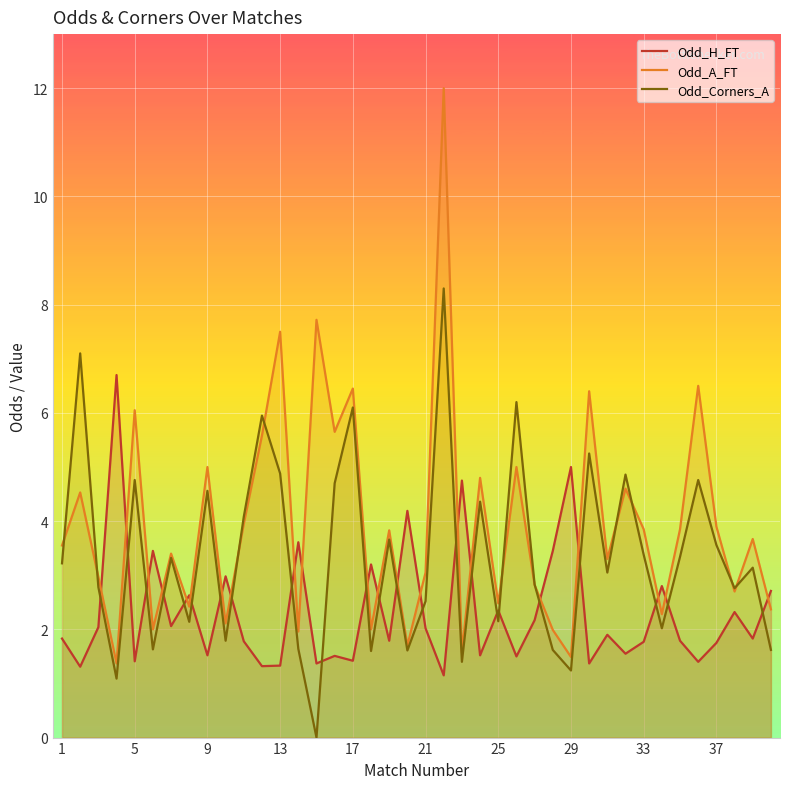

Which series has the widest spread of values?

Odd_A_FT